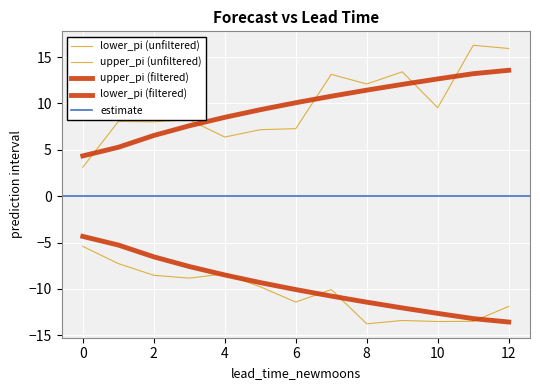

Is the value of upper_pi at 5 greater than the value of lower_pi at 0?

No